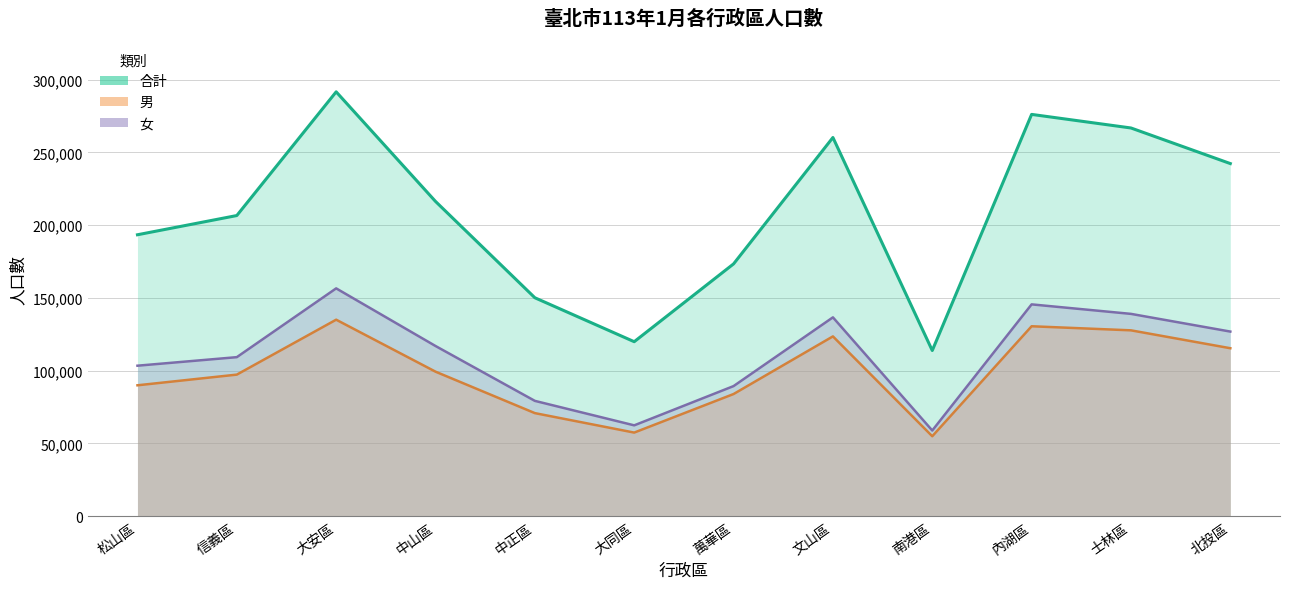

True or false: 合計 has a value of 317371 at 中山區.

False